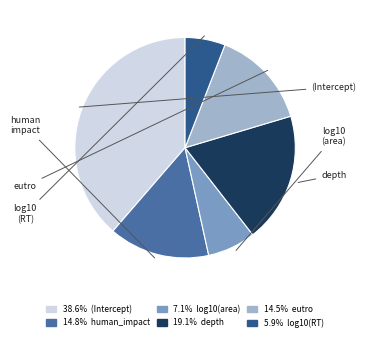

Is there any slice that represents more than half of the pie?

No